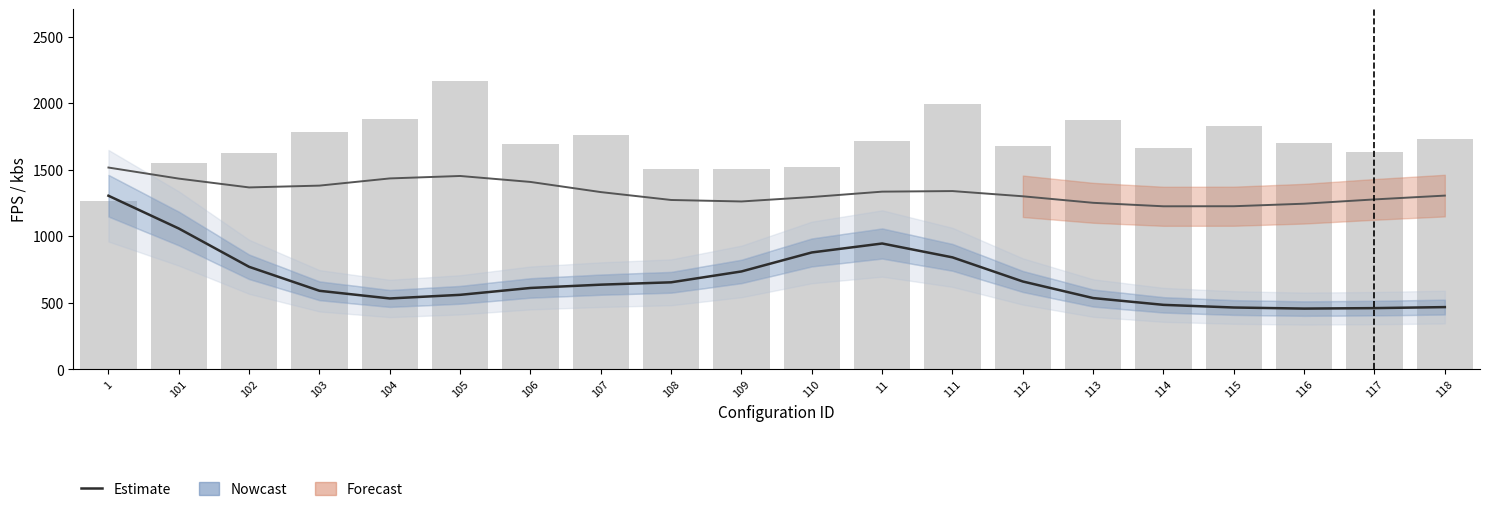

At which label does fps (smooth) reach its minimum?

116